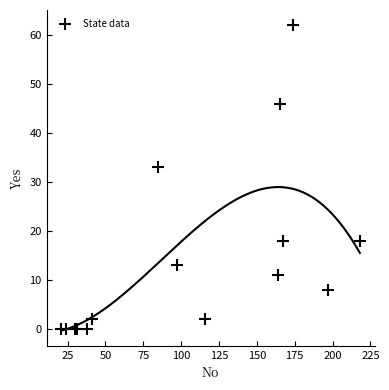

What Y value in the scatter plot is closest to 31?

33